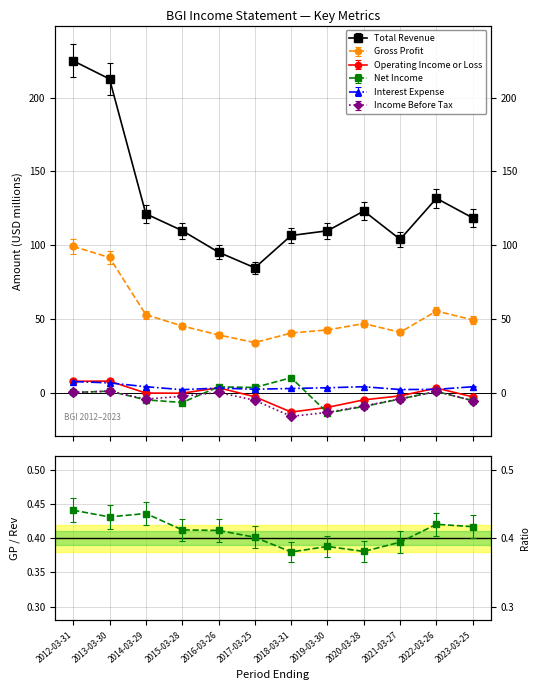

At which label is Interest Expense closest to 4?

2014-03-29